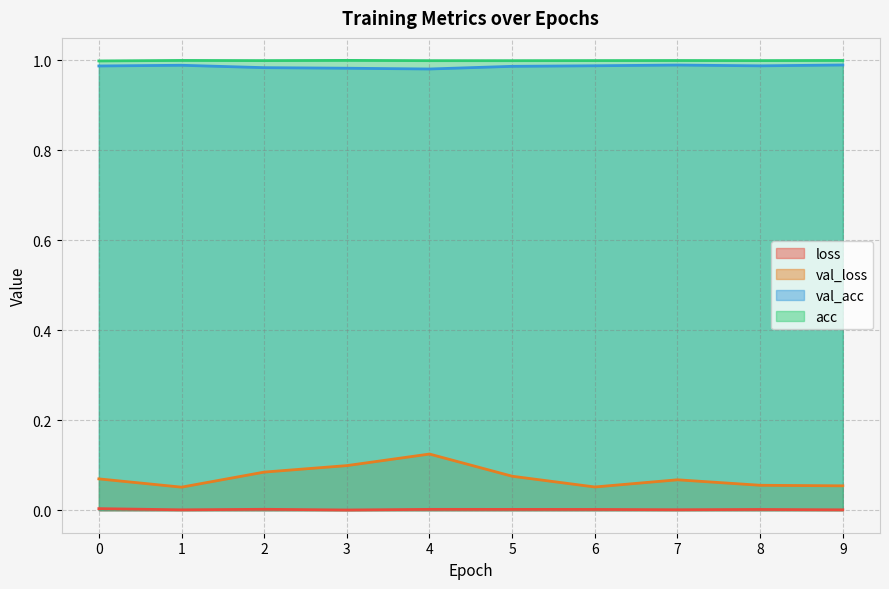

What is the value of the val_acc point at the 6th from the left?

1.0